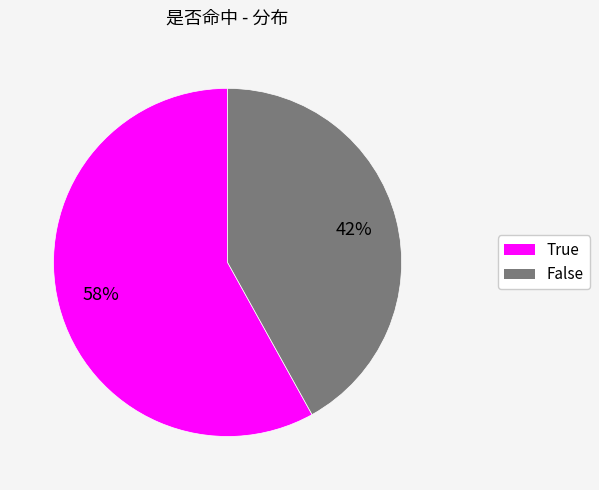

Which has a higher value, False or True?

True